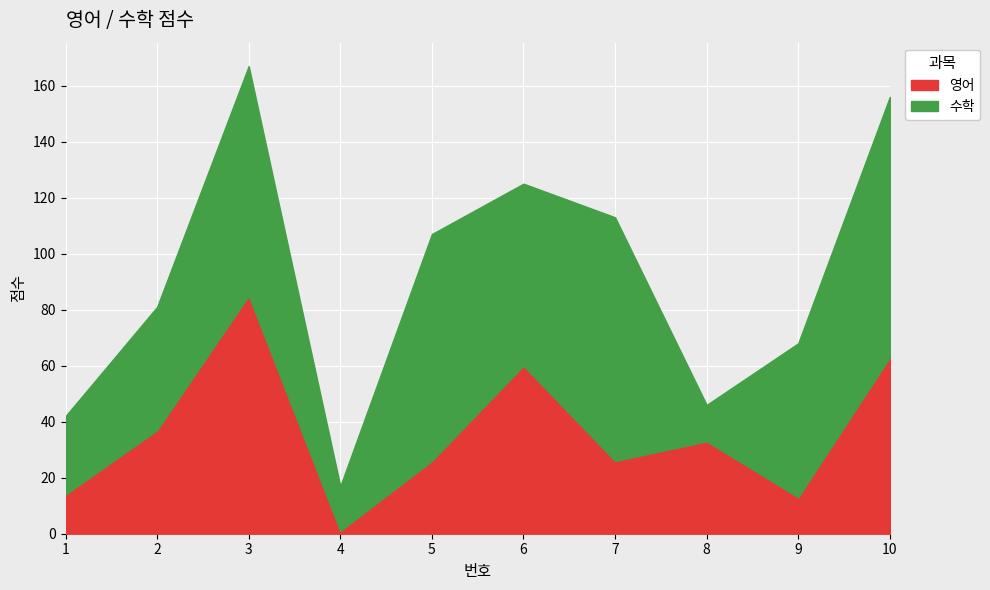

At which category does 영어 reach its first local peak?

3